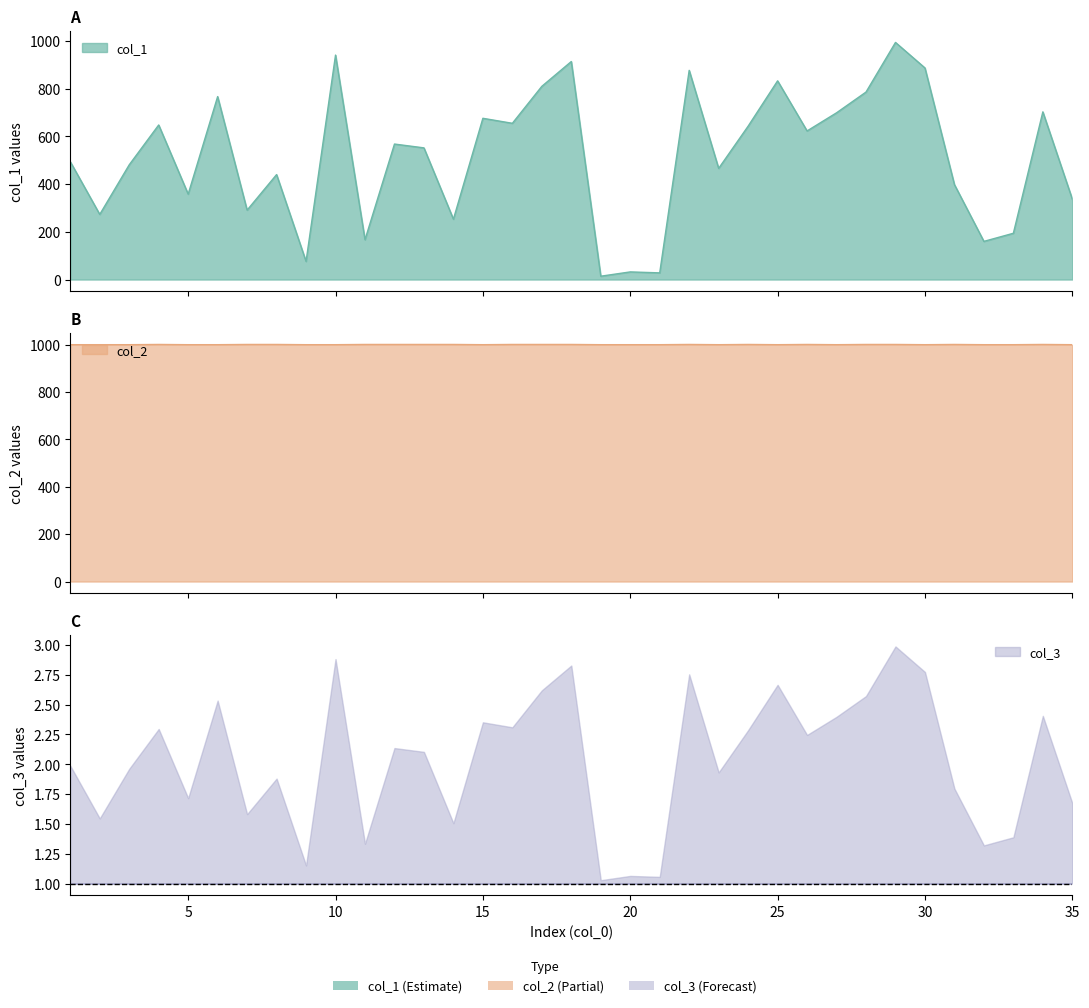

True or false: col_1 has a value of 5 at 19.

False